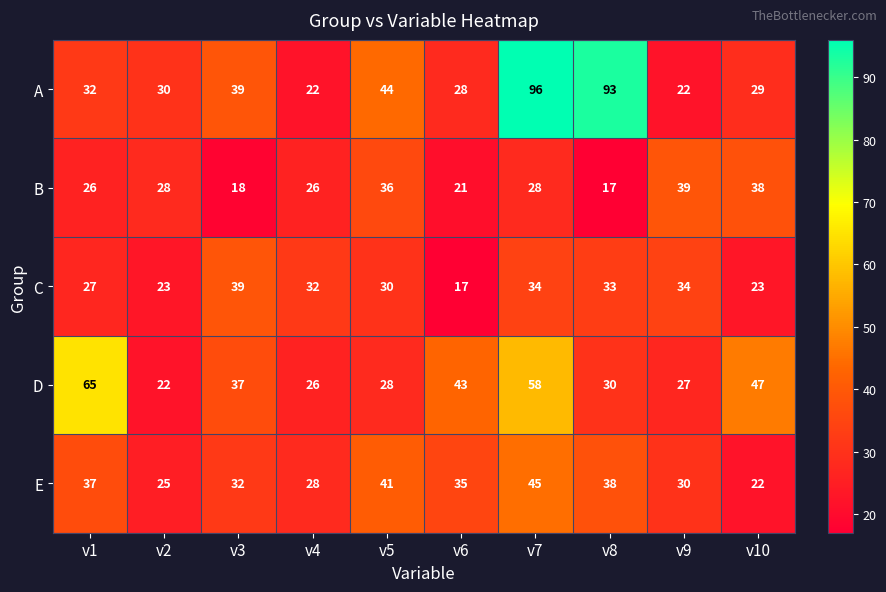

List the labels in order of E value, largest first.

v7, v5, v8, v1, v6, v3, v9, v4, v2, v10